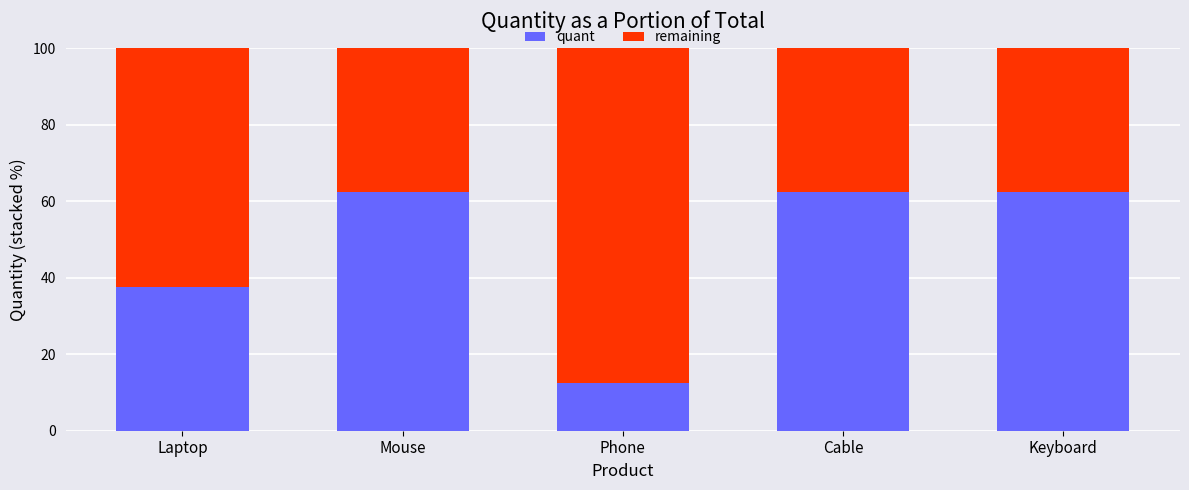

What is the total value across all series at Mouse?

100.0